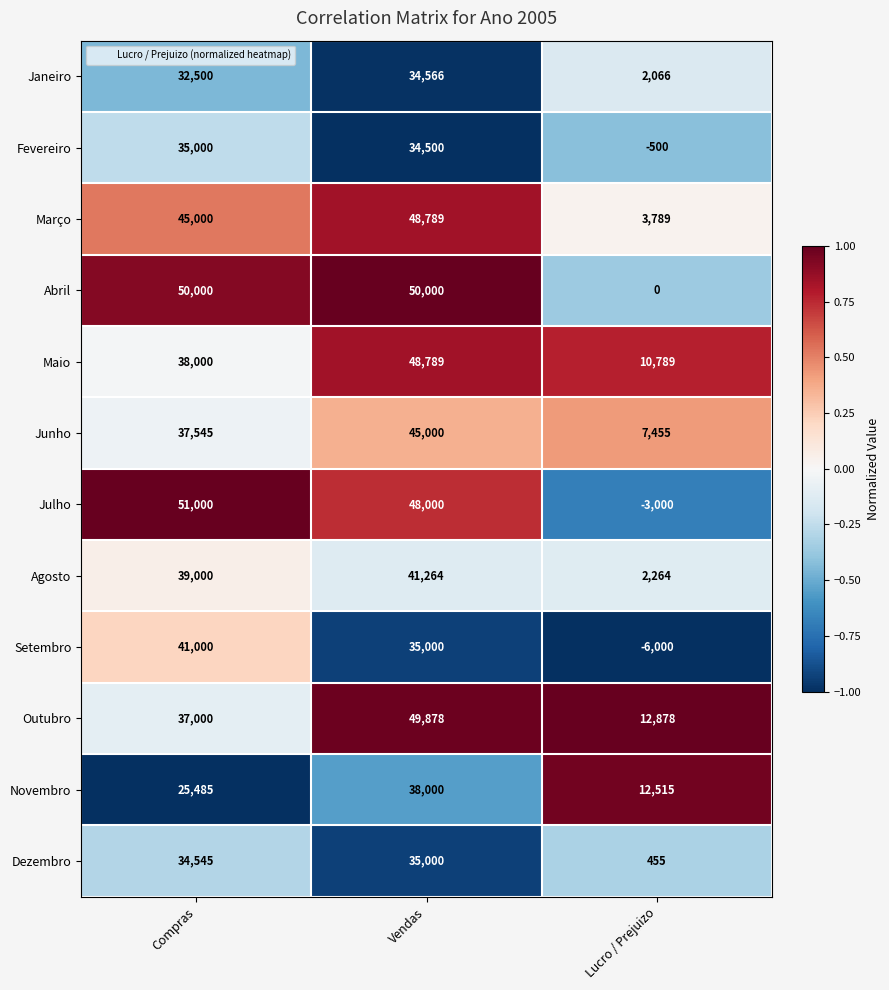

Count the number of categories in the chart.

3